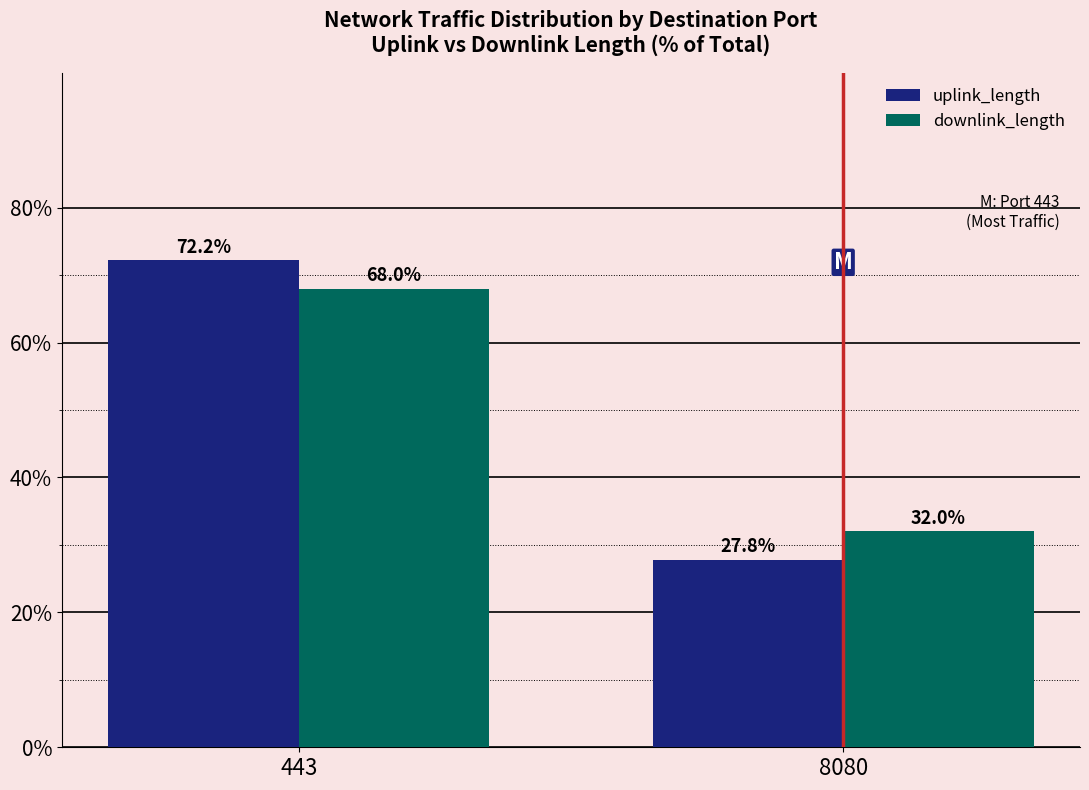

At how many categories does at least one series exceed 40?

1